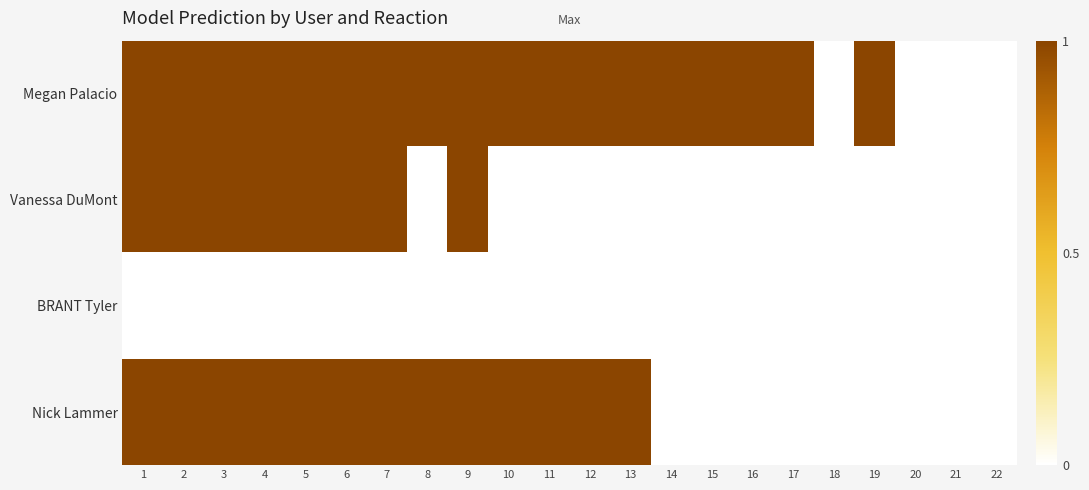

At which category does the chart reach its peak across all series?

1